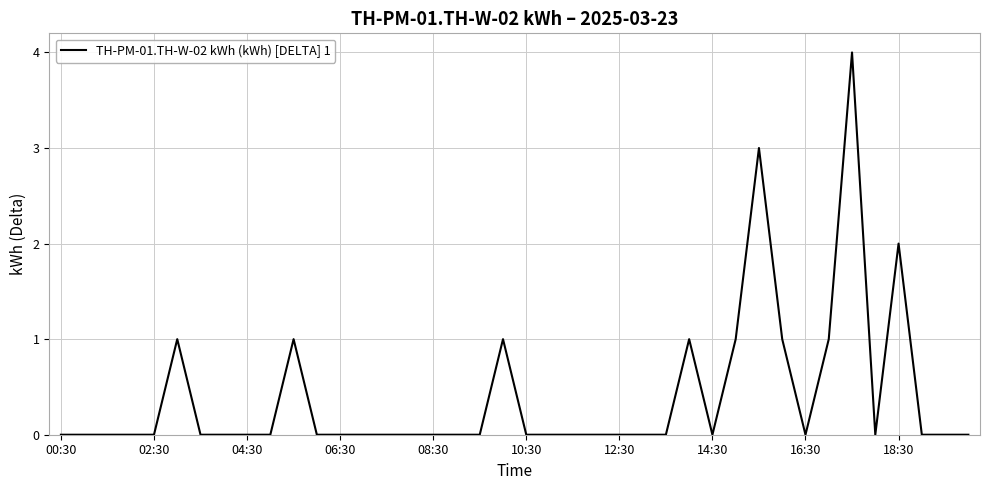

What is the maximum value shown in the chart?

4